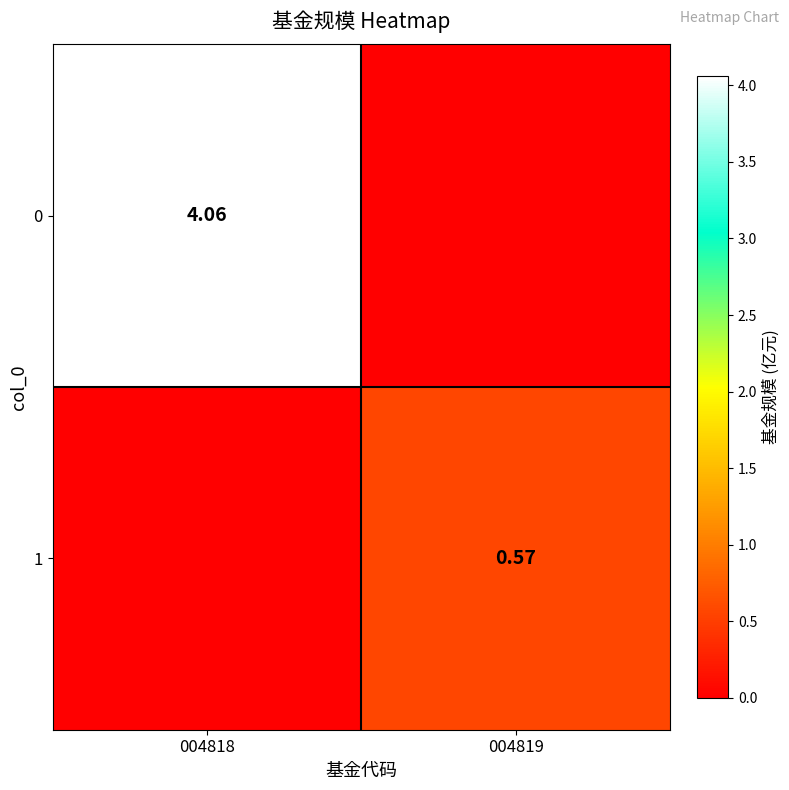

At which category is the sum across all series the highest?

004818